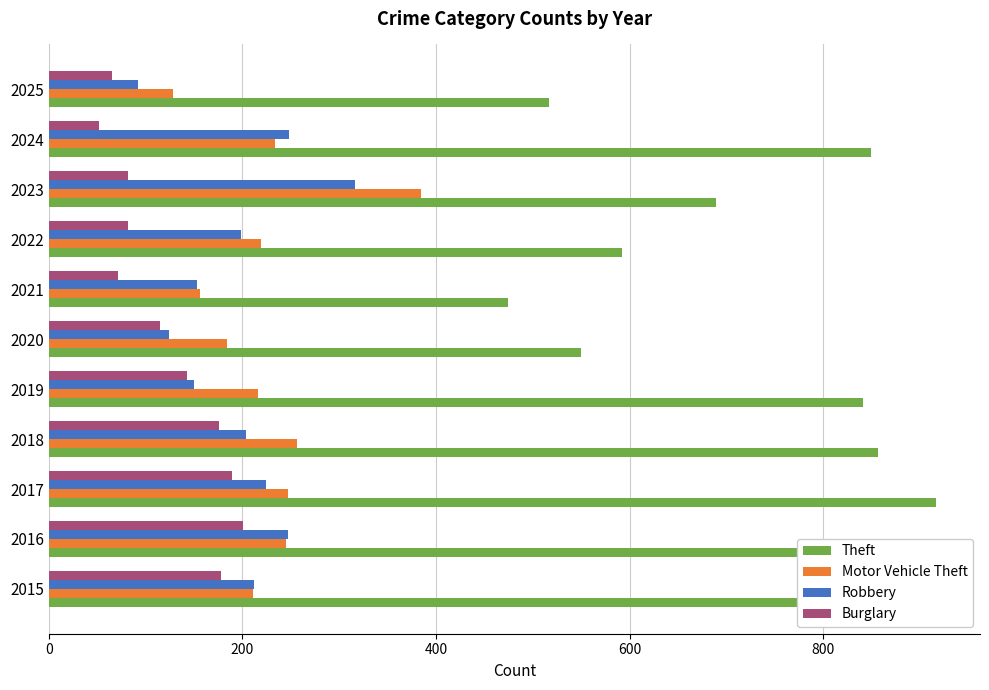

Is it true that Burglary equals 201 at 2016?

True